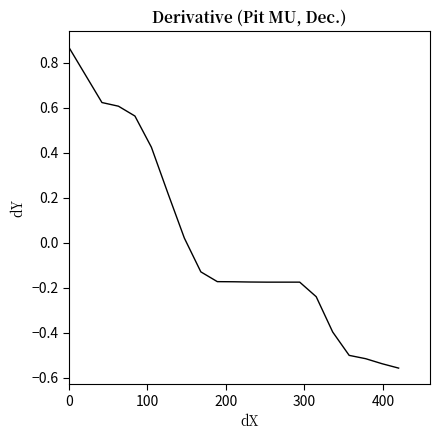

What is the difference between the maximum and minimum values?

1.4